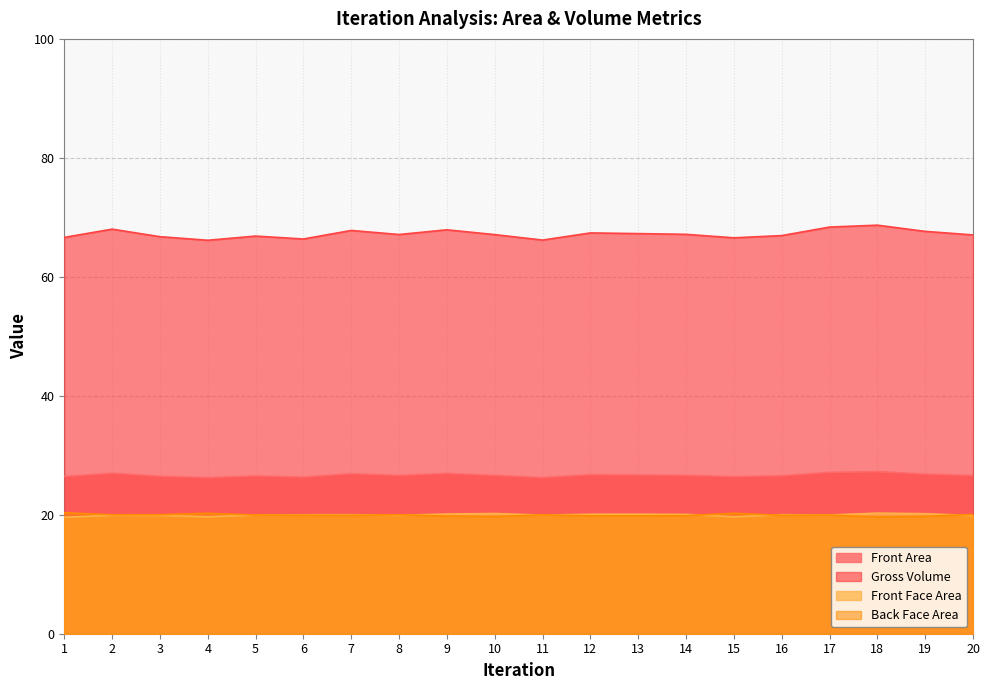

At which category does the chart reach its minimum across all series?

1